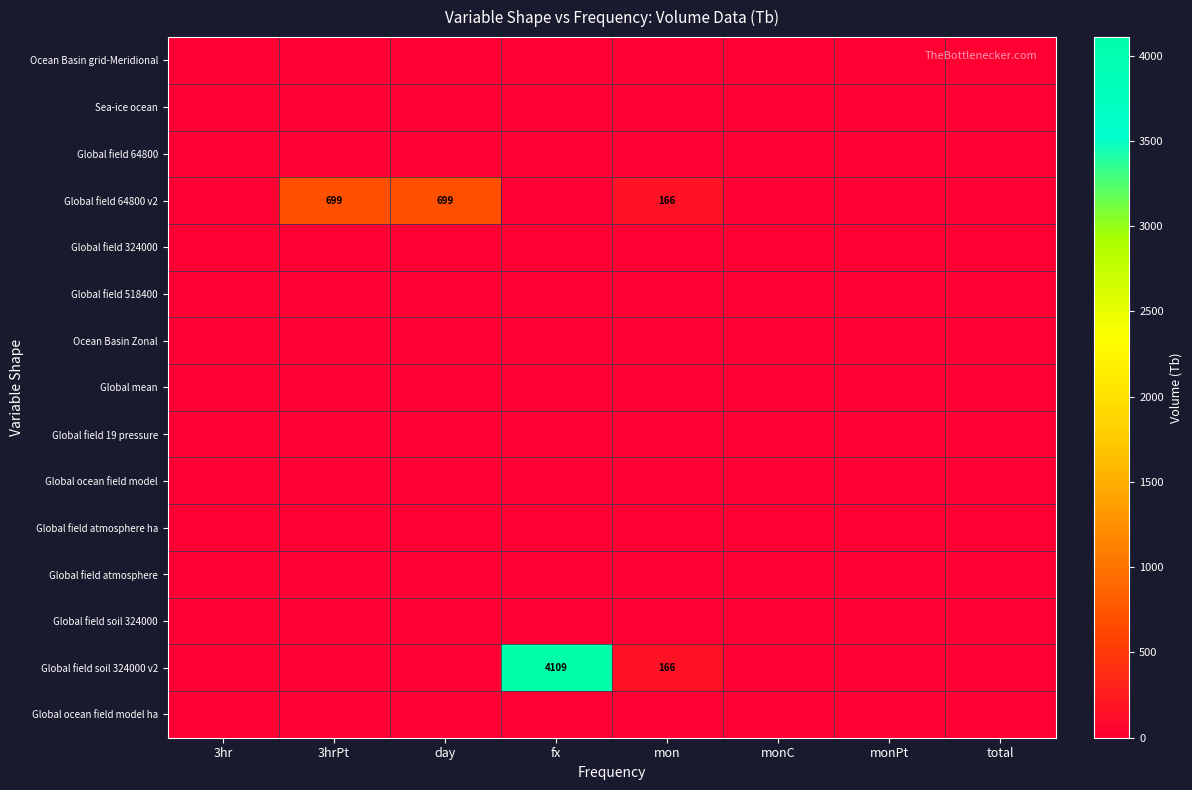

Which category has the highest value across all series?

fx